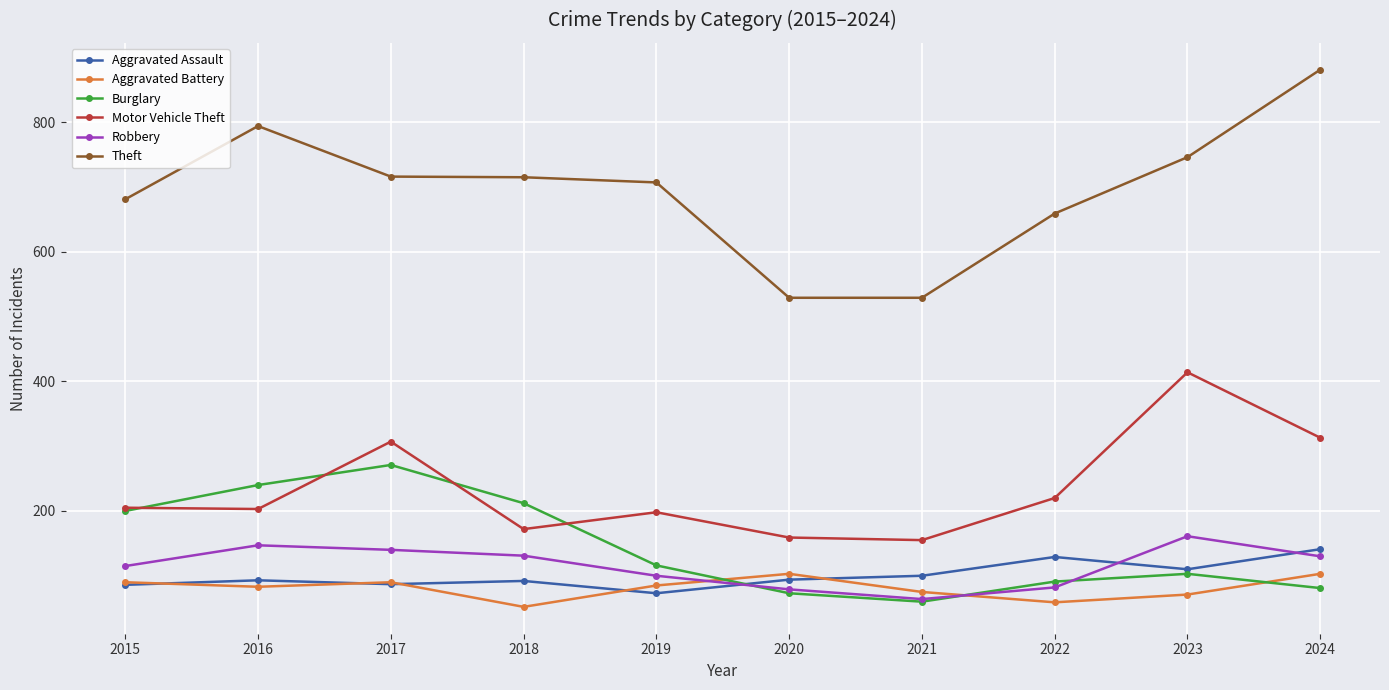

What is the lowest value of the Theft series?

529